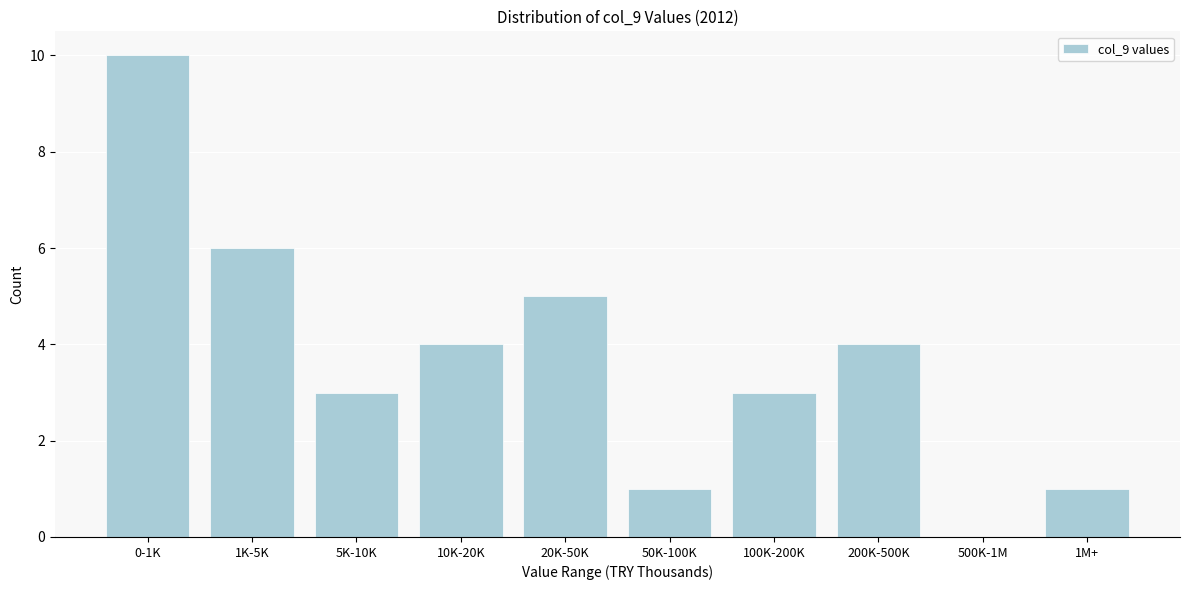

Reading left to right, list all the values displayed in this chart.

0-1K=10	1K-5K=6	5K-10K=3	10K-20K=4	20K-50K=5	50K-100K=1	100K-200K=3	200K-500K=4	500K-1M=0	1M+=1